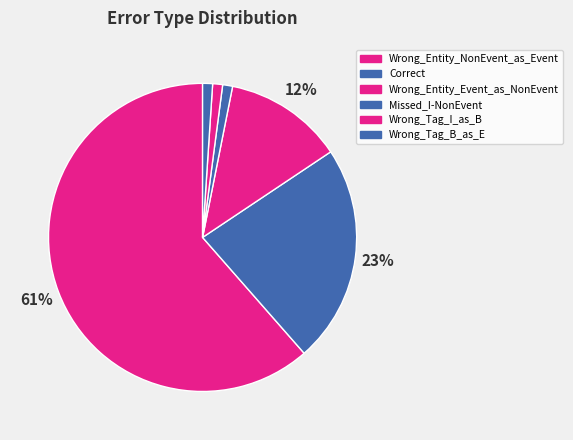

To the nearest percent, what portion does Wrong_Entity_NonEvent_as_Event represent?

61%